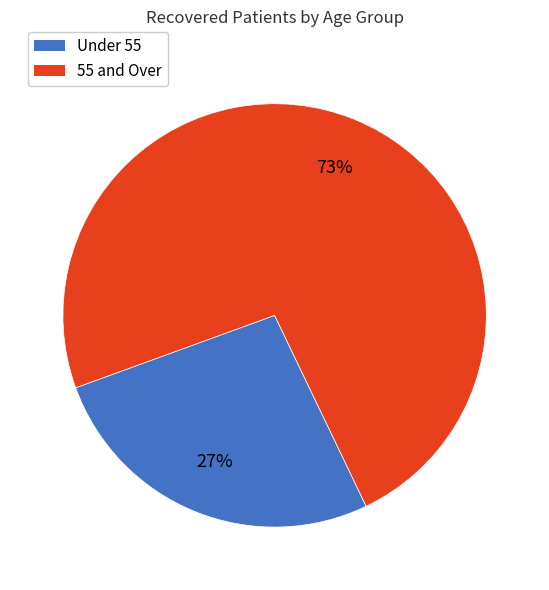

Does any single category account for the majority?

Yes